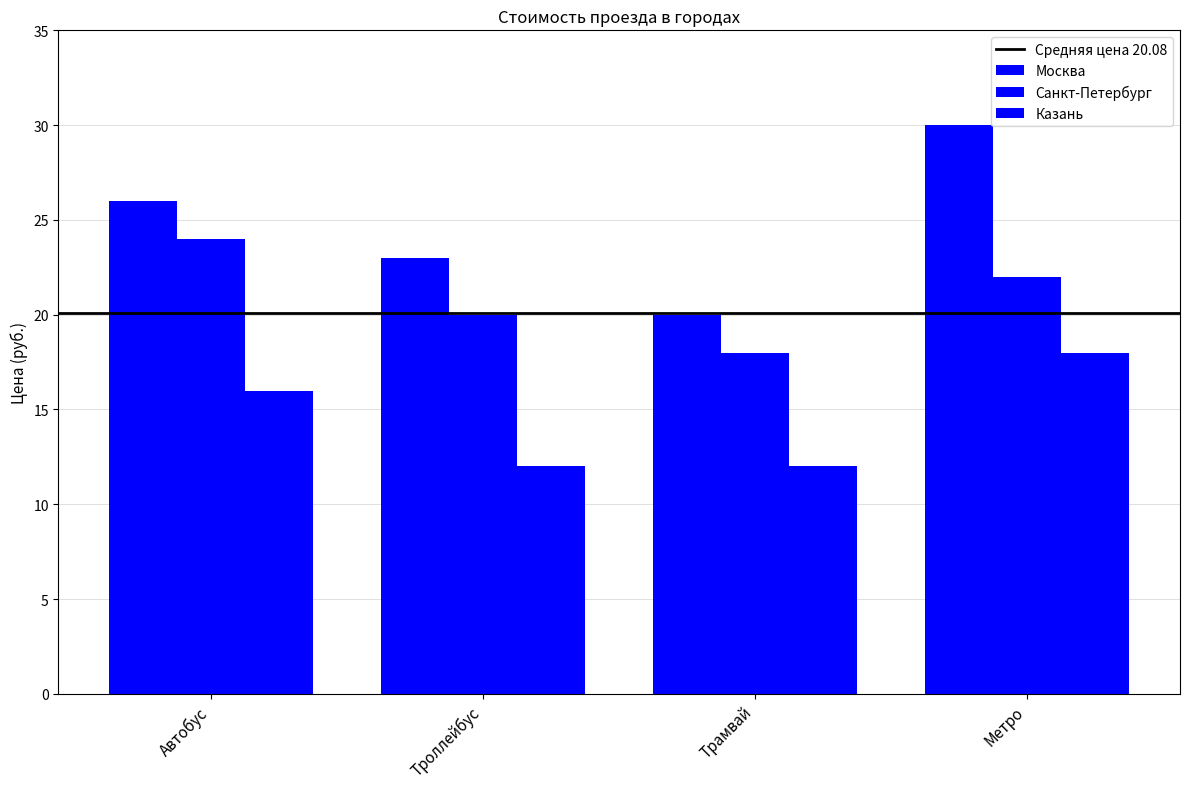

At which label does Санкт-Петербург first exceed 22?

Автобус